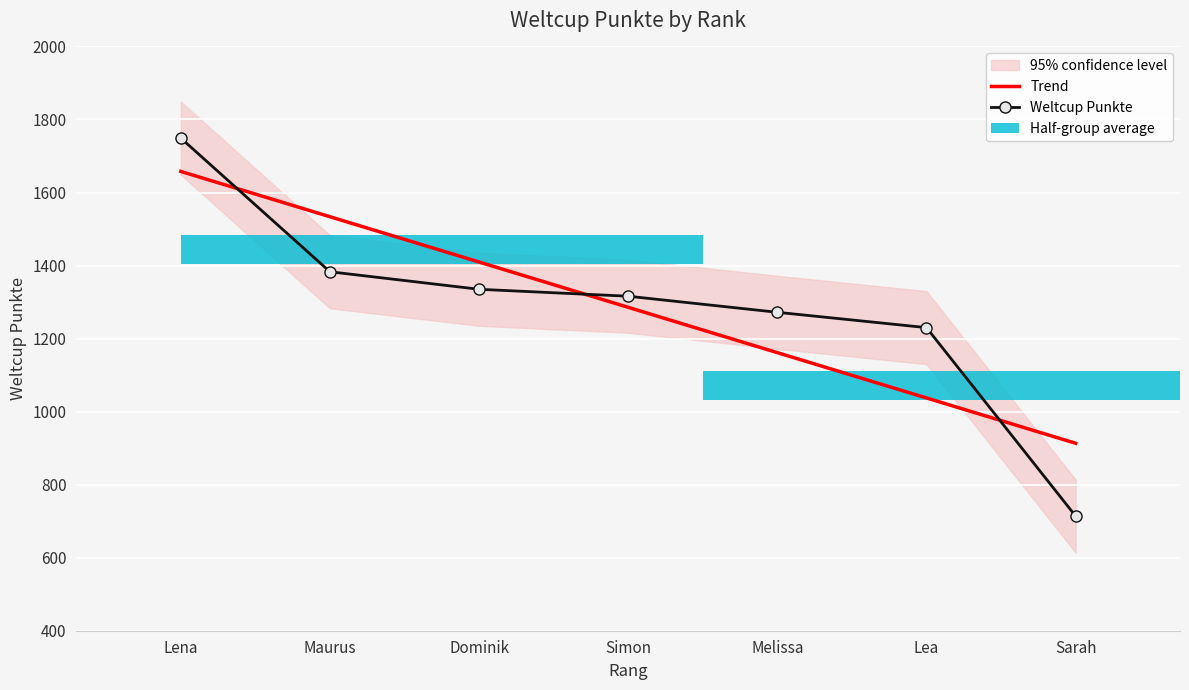

Rank the categories by value from lowest to highest.

Sarah, Lea, Melissa, Simon, Dominik, Maurus, Lena